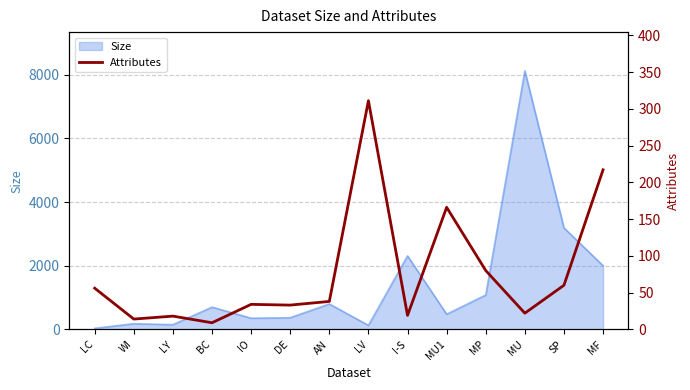

What is the highest value of the Size series?

8124